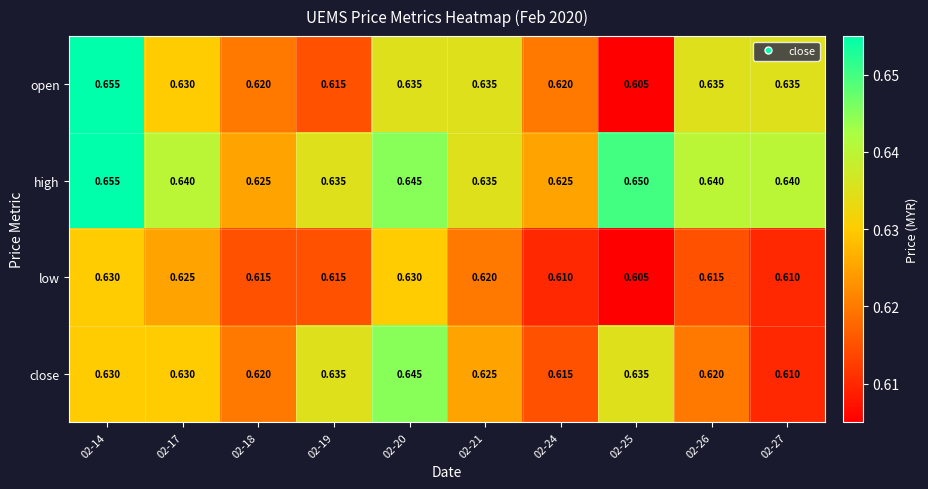

Which series has the widest spread of values?

open